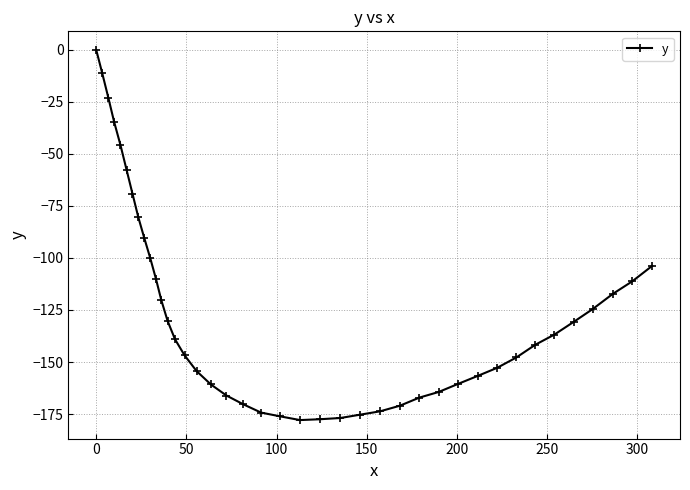

What is the smallest value displayed?

-177.9